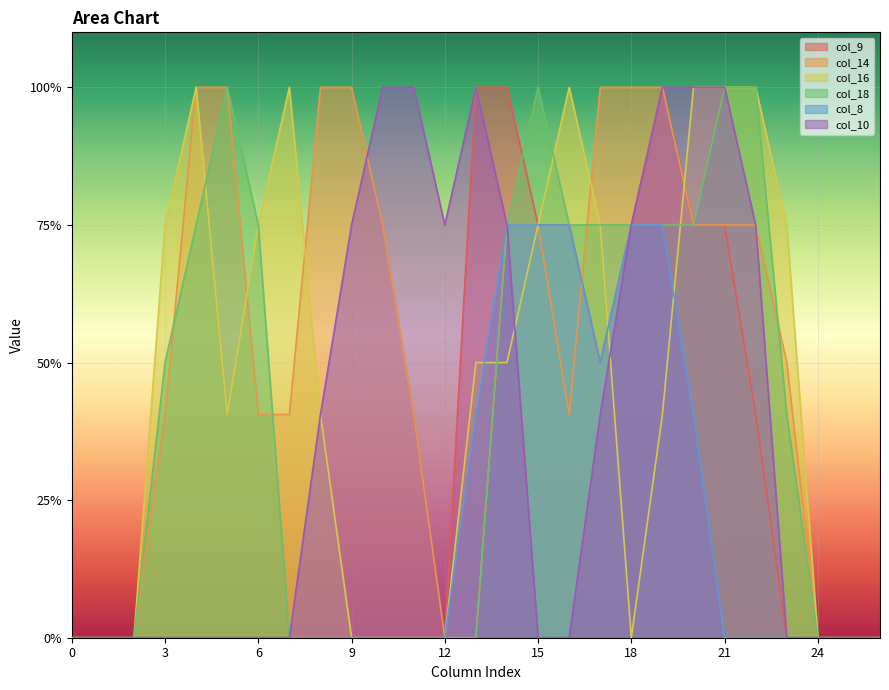

Reading left to right, what are all the values shown in this chart?

col_9: 0.0	0.0	0.0	0.0	0.0	0.0	0.0	0.0	0.0	0.0	0.0	0.0	0.0	2.0	2.0	1.5	1.5	1.0	1.5	2.0	1.5	1.5	0.8	0.0	0.0	0.0	0.0
col_14: 0.0	0.0	0.0	0.8	2.0	2.0	0.8	0.8	2.0	2.0	1.5	0.8	0.0	0.0	1.5	1.5	0.8	2.0	2.0	2.0	1.5	1.5	1.5	1.0	0.0	0.0	0.0
col_16: 0.0	0.0	0.0	1.5	2.0	0.8	1.5	2.0	0.8	0.0	0.0	0.0	0.0	1.0	1.0	1.5	2.0	1.5	0.0	0.8	2.0	2.0	2.0	1.5	0.0	0.0	0.0
col_18: 0.0	0.0	0.0	1.0	1.5	2.0	1.5	0.0	0.0	0.0	0.0	0.0	0.0	0.0	1.5	2.0	1.5	1.5	1.5	1.5	1.5	2.0	2.0	0.8	0.0	0.0	0.0
col_8: 0.0	0.0	0.0	0.0	0.0	0.0	0.0	0.0	0.0	0.0	0.0	0.0	0.0	0.8	1.5	1.5	1.5	1.0	1.5	1.5	0.8	0.0	0.0	0.0	0.0	0.0	0.0
col_10: 0.0	0.0	0.0	0.0	0.0	0.0	0.0	0.0	0.8	1.5	2.0	2.0	1.5	2.0	1.5	0.0	0.0	0.8	1.5	2.0	2.0	2.0	1.5	0.0	0.0	0.0	0.0